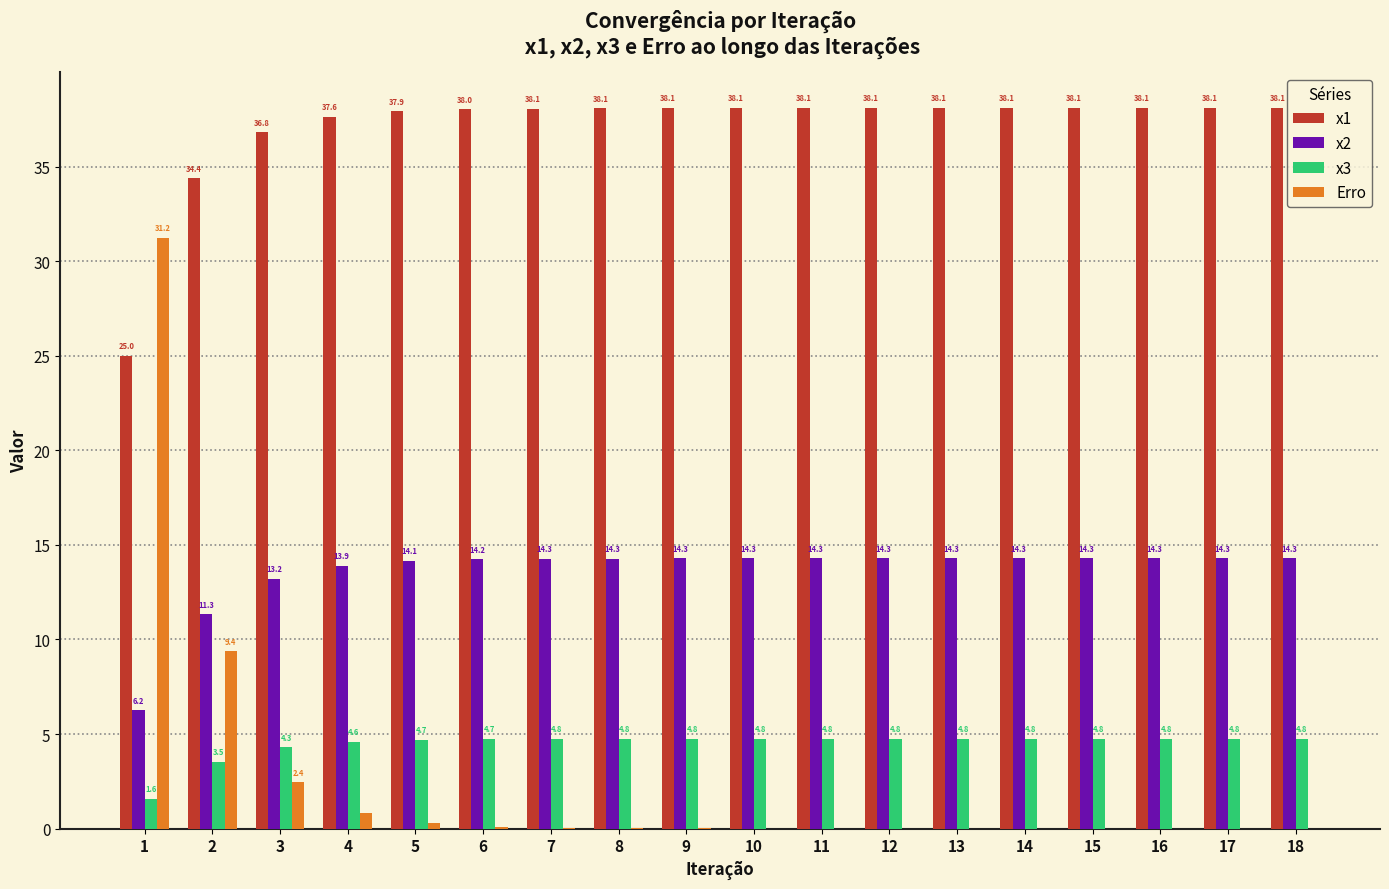

Which series has the largest total across all categories?

x1